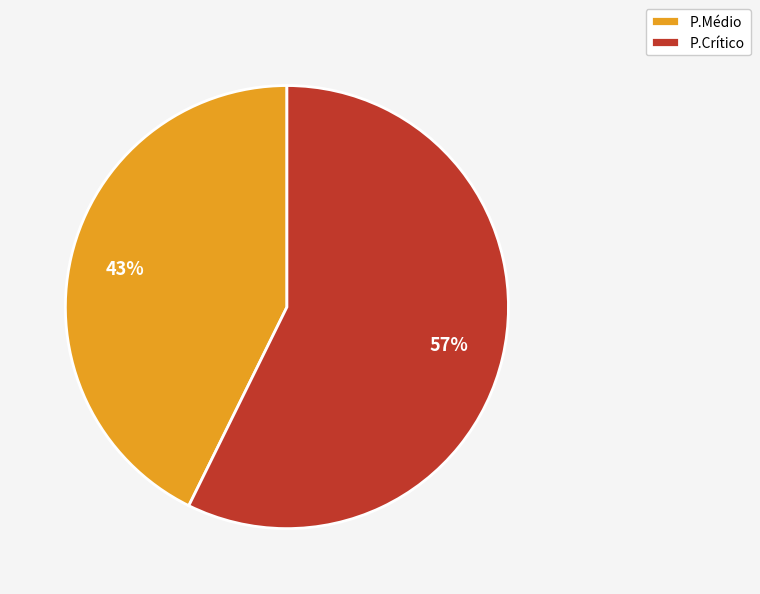

Combined, do P.Crítico and P.Médio account for over 50%?

Yes